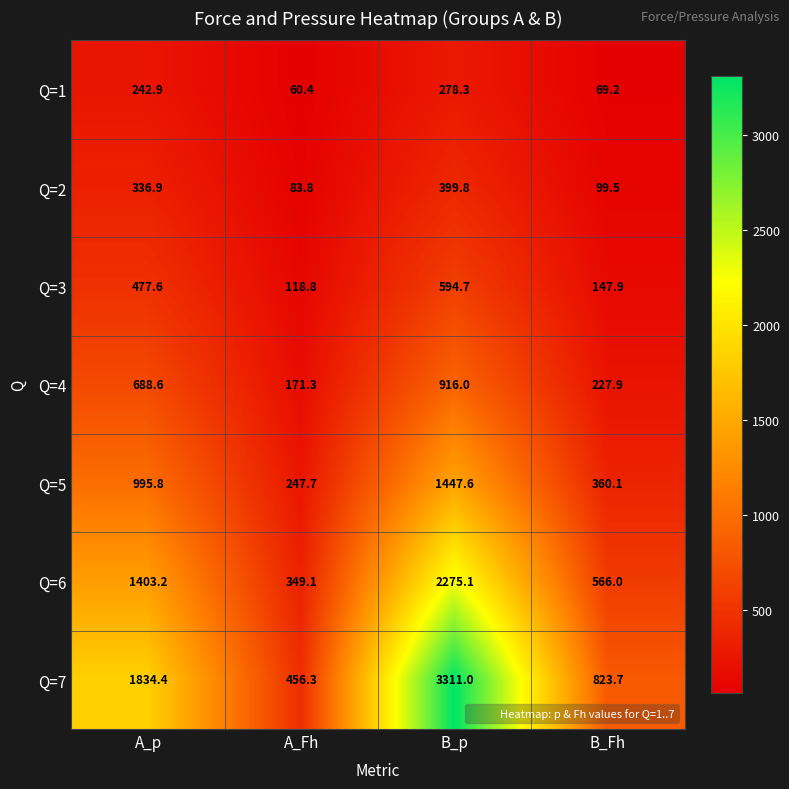

What is the highest value of the Q=3 series?

594.7